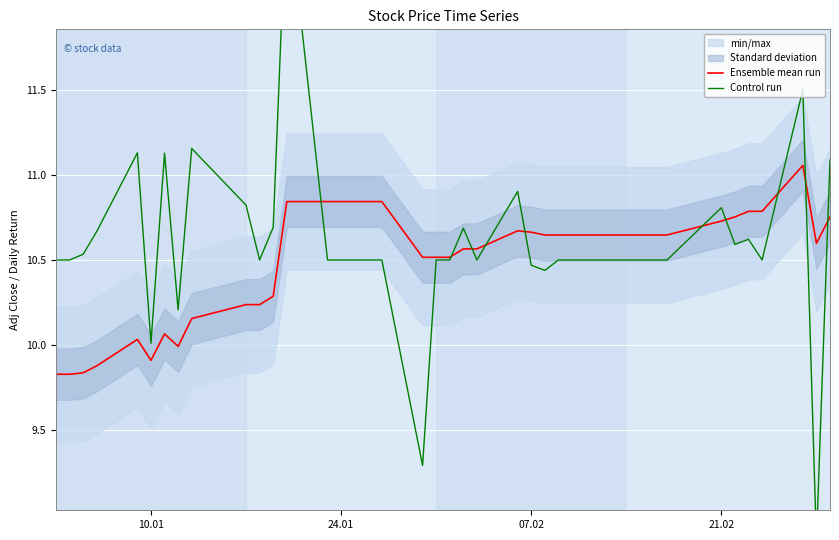

True or false: Ensemble mean run and Control run intersect in this chart.

True